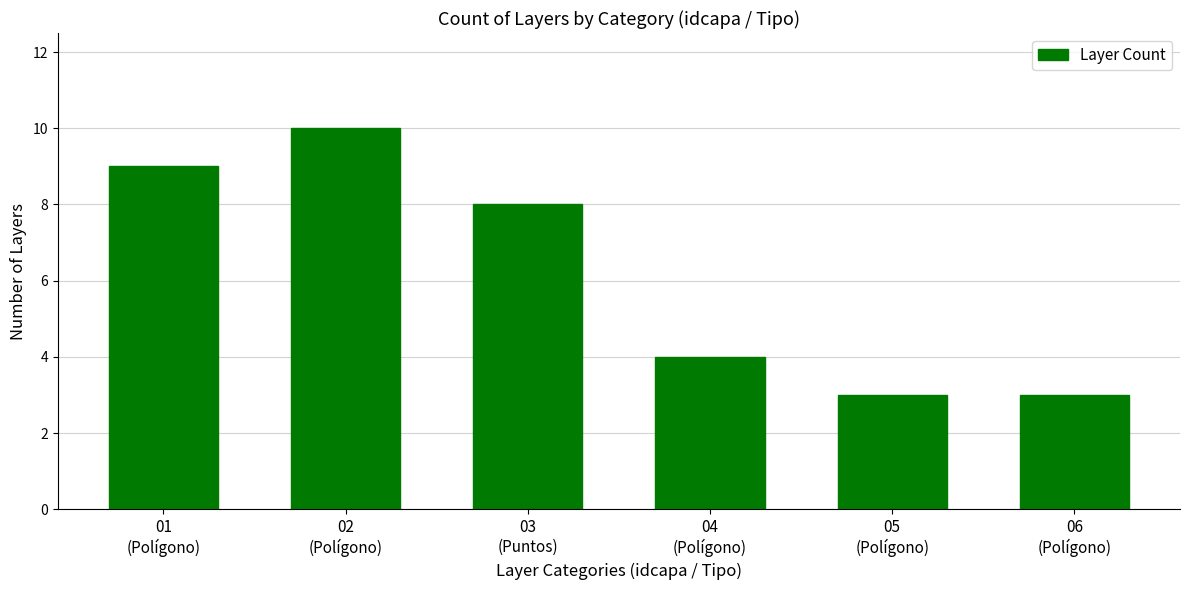

What is the change in value from 02
(Polígono) to 04
(Polígono)?

-6